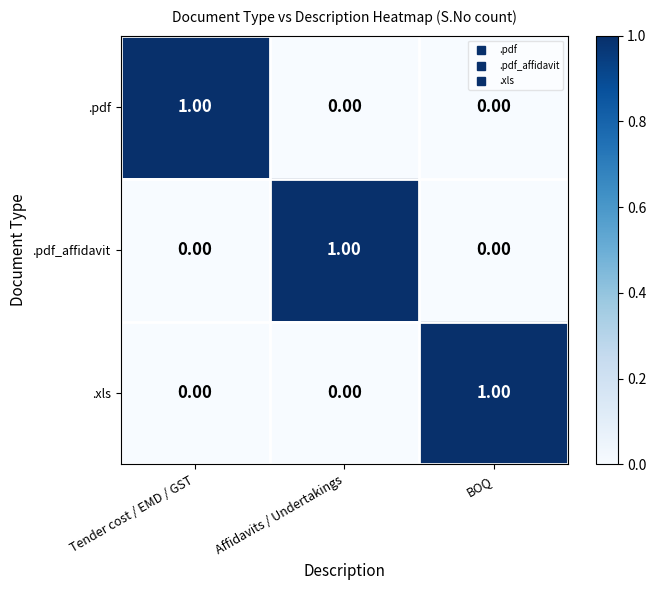

At how many categories does at least one series exceed 0?

3